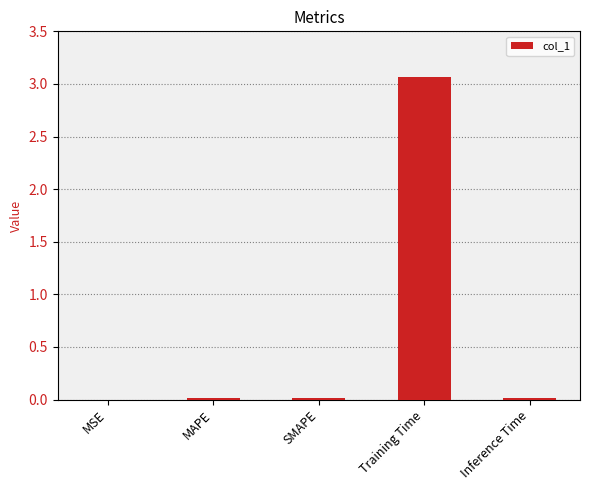

The chart shows a value of 0.0 at MSE. True or false?

True